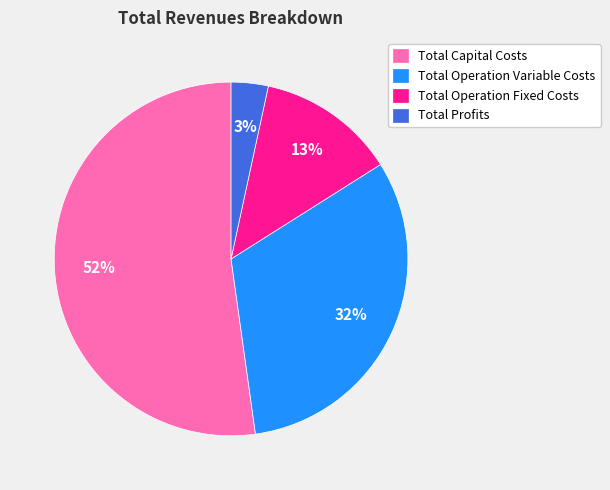

Which slice is the largest?

Total Capital Costs